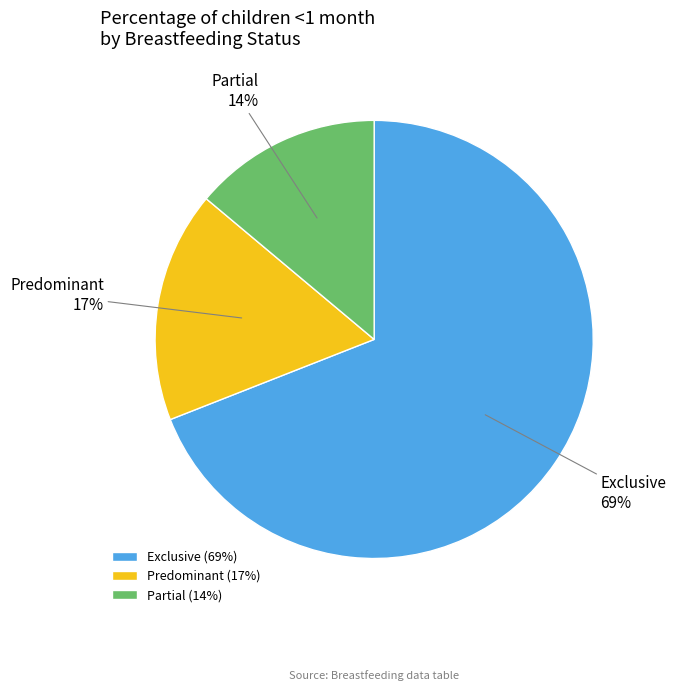

What percentage is the Predominant slice, to the nearest percent?

17%